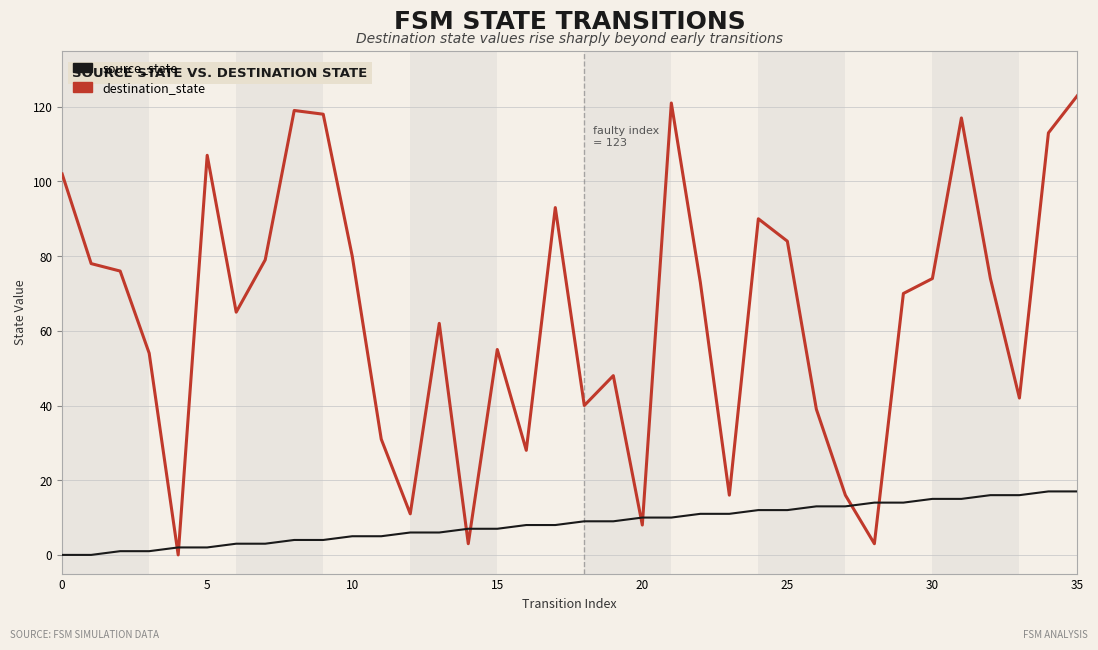

What is the highest value of the source_state series?

17